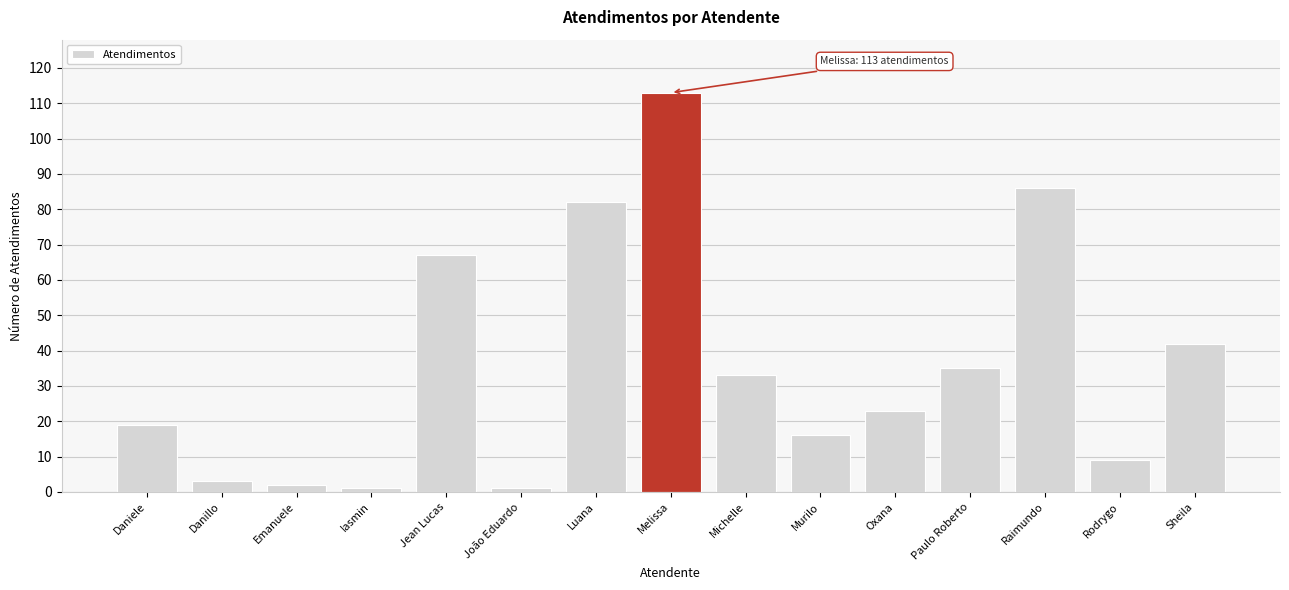

What is the sum of the values at João Eduardo and Oxana?

24